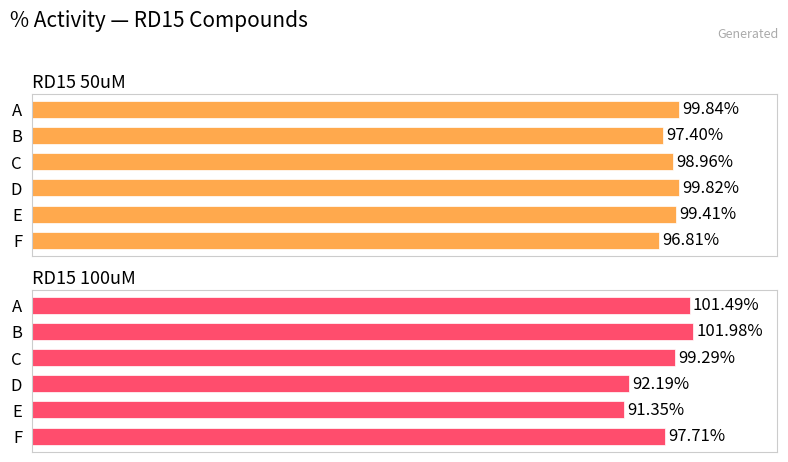

Rank the series by their maximum value, from highest to lowest.

RD15 100uM, RD15 50uM